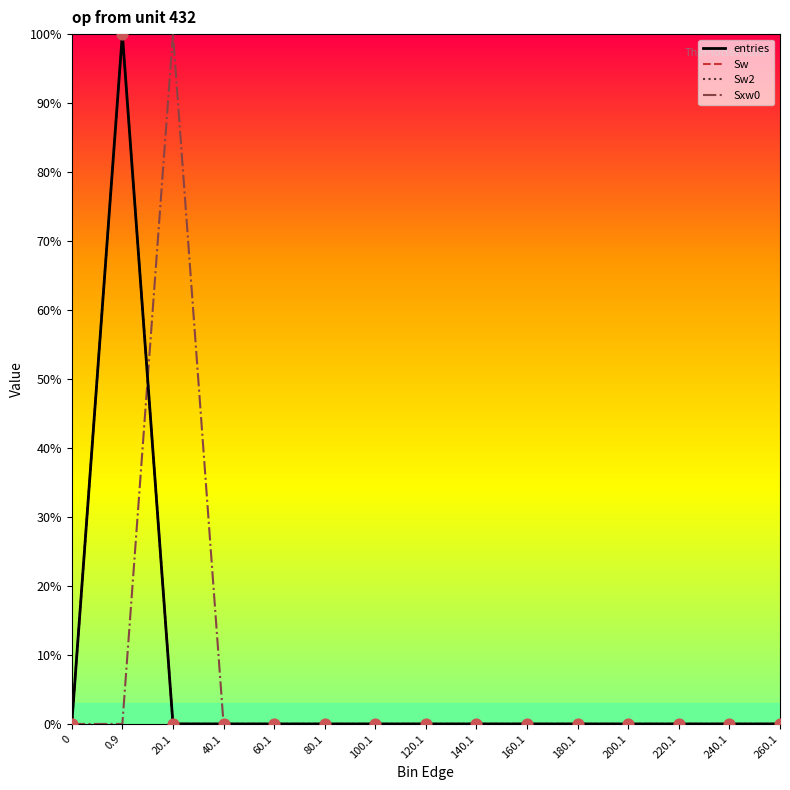

Does the chart have visible grid lines?

No